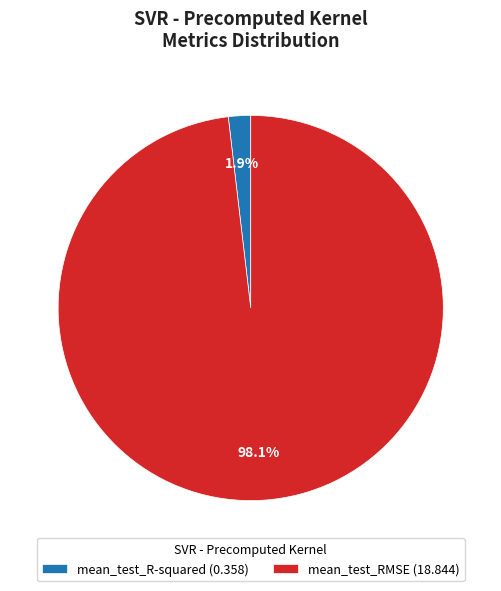

The mean_test_RMSE slice represents 86% of the pie. True or false?

False